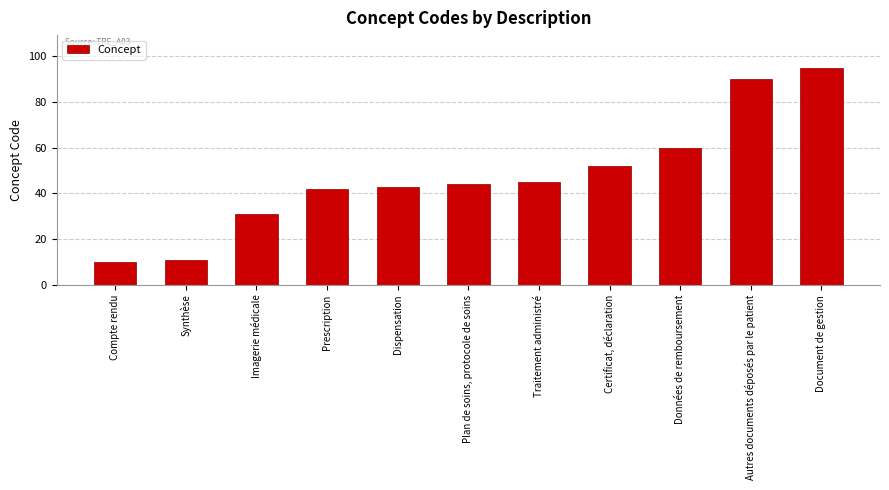

Approximately how many times larger is the value at Autres documents déposés par le patient compared to Document de gestion?

0.9